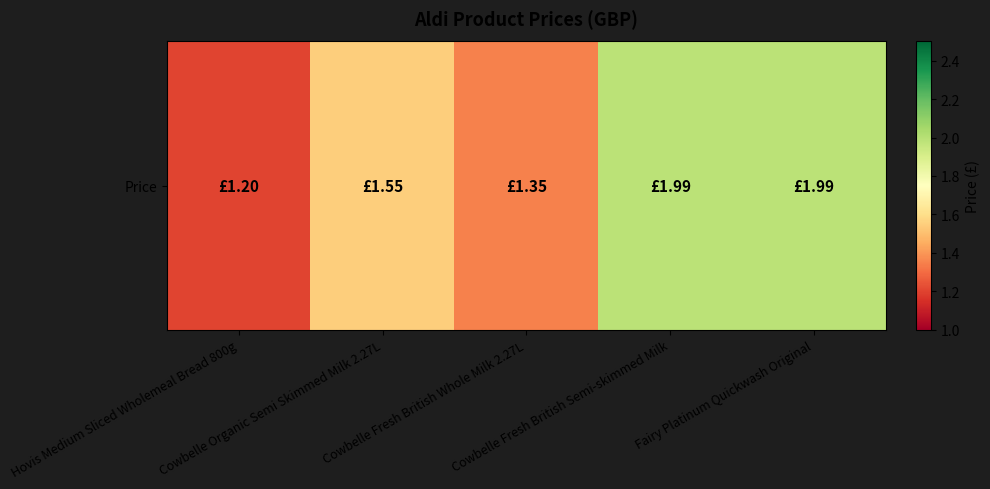

Which has a higher value, Cowbelle Fresh British Whole Milk 2.27L or Cowbelle Organic Semi Skimmed Milk 2.27L?

Cowbelle Organic Semi Skimmed Milk 2.27L